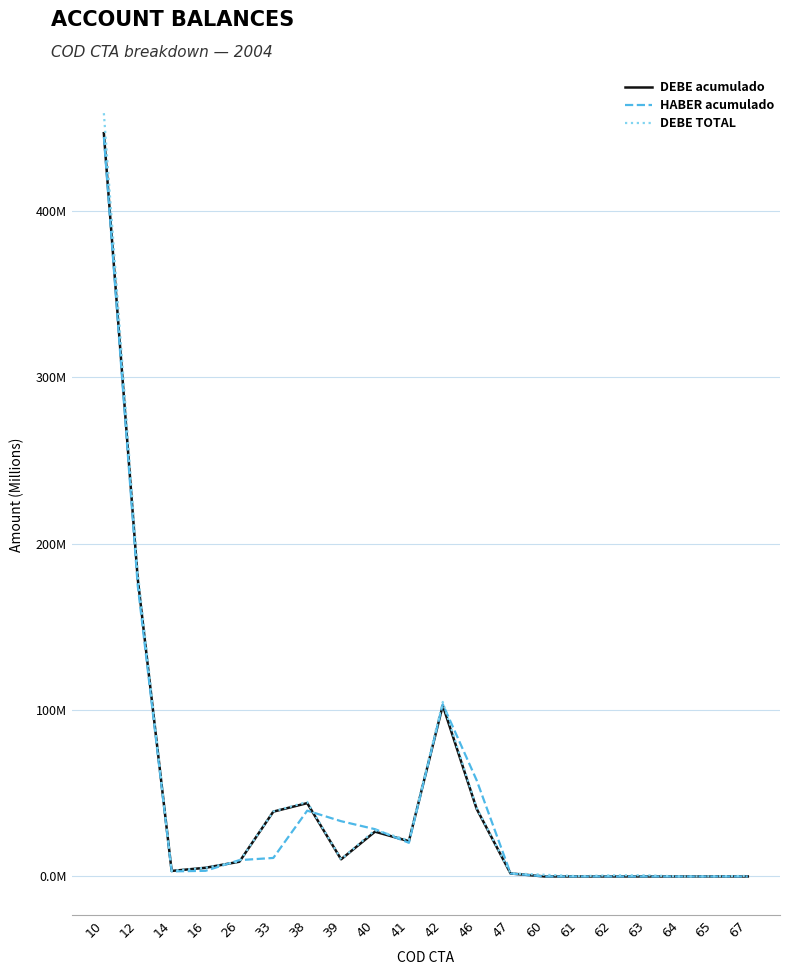

Which series has the largest range (max minus min)?

DEBE TOTAL